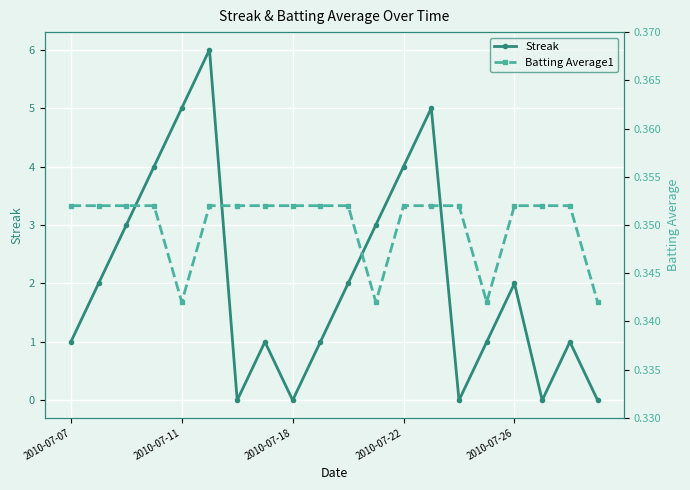

Which series ends up on top after the final intersection of Streak and Batting Average1?

Batting Average1